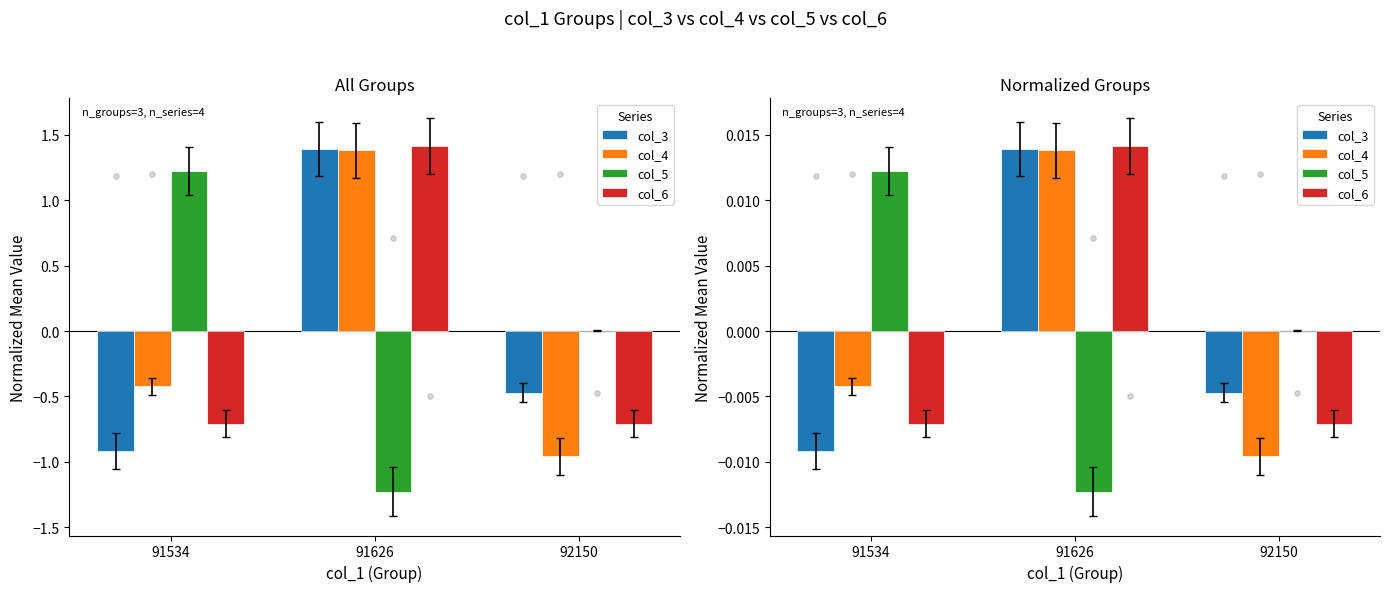

Which series has the widest spread of Y values?

col_5